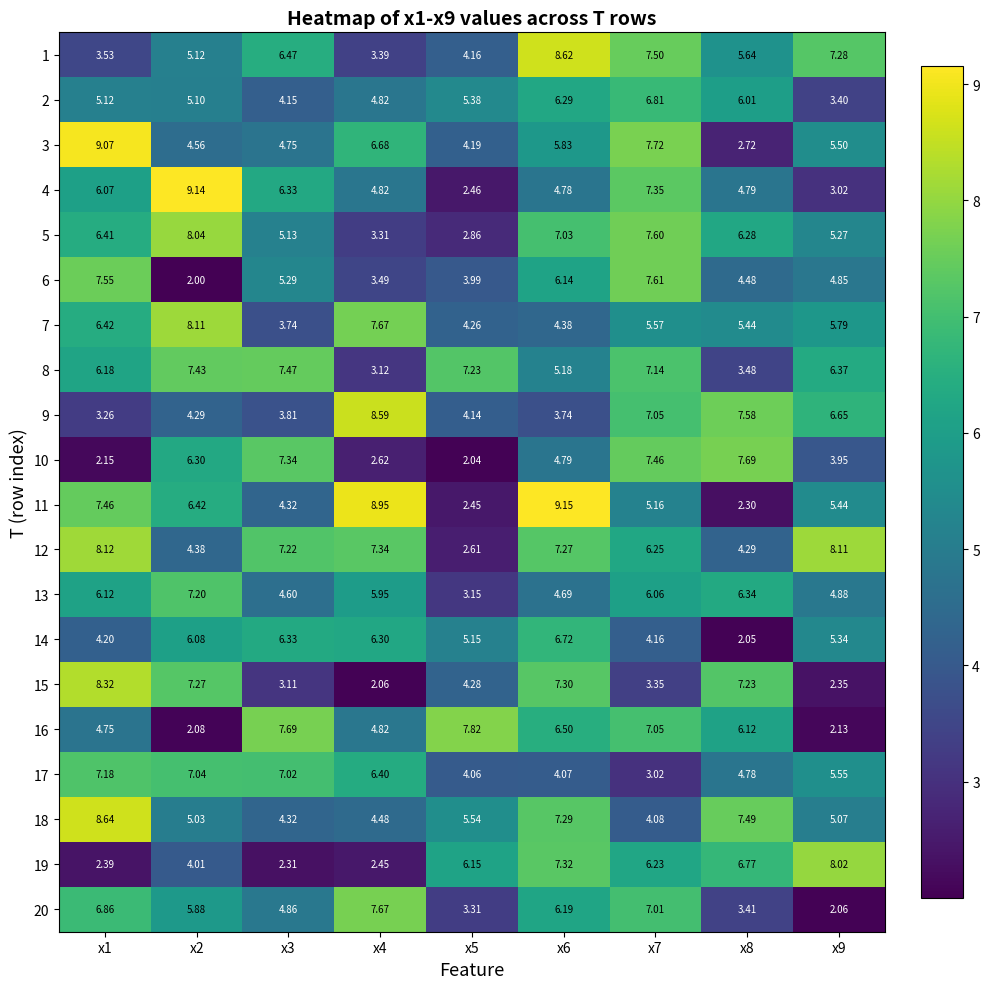

Is the value of 12 at x4 greater than the value of 8 at x2?

No